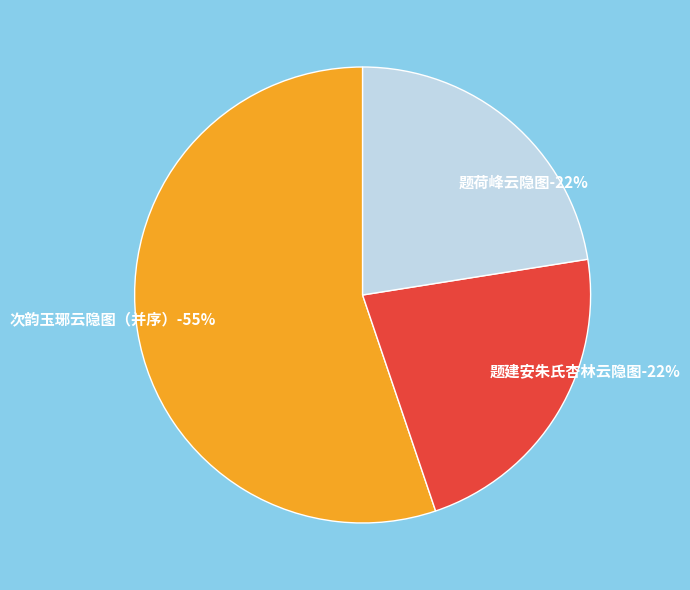

Is it true that 题建安朱氏杏林云隐图 is 22% of the pie?

True